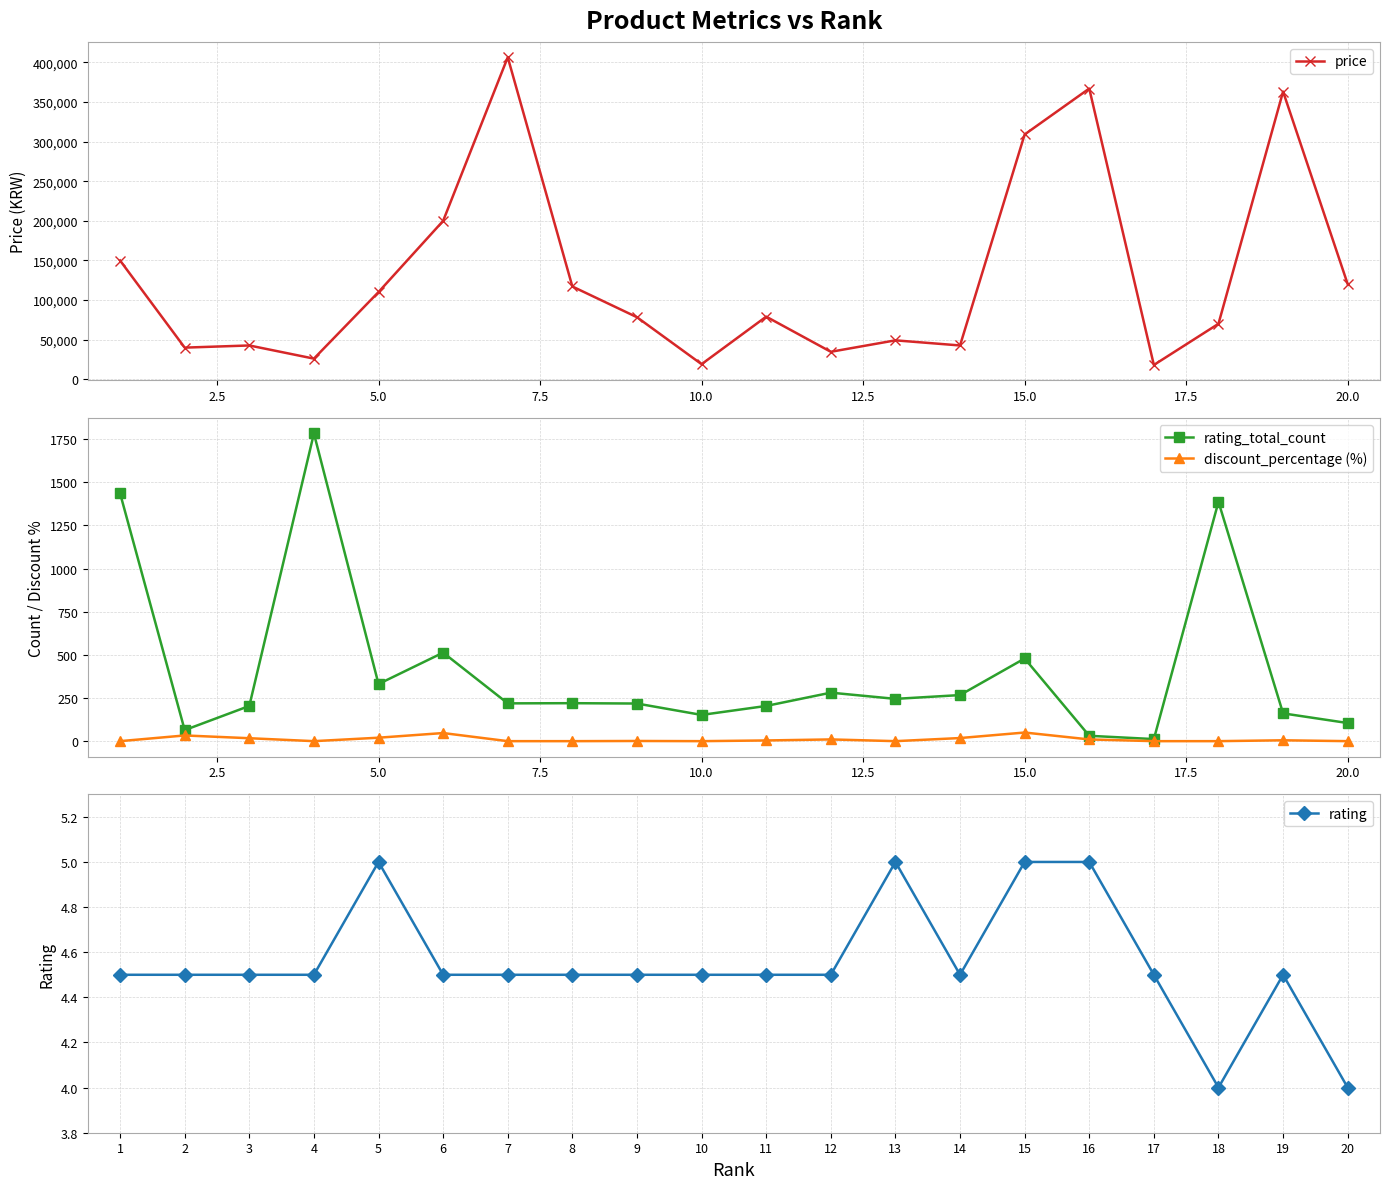

What is the highest value of the rating_total_count series?

1783